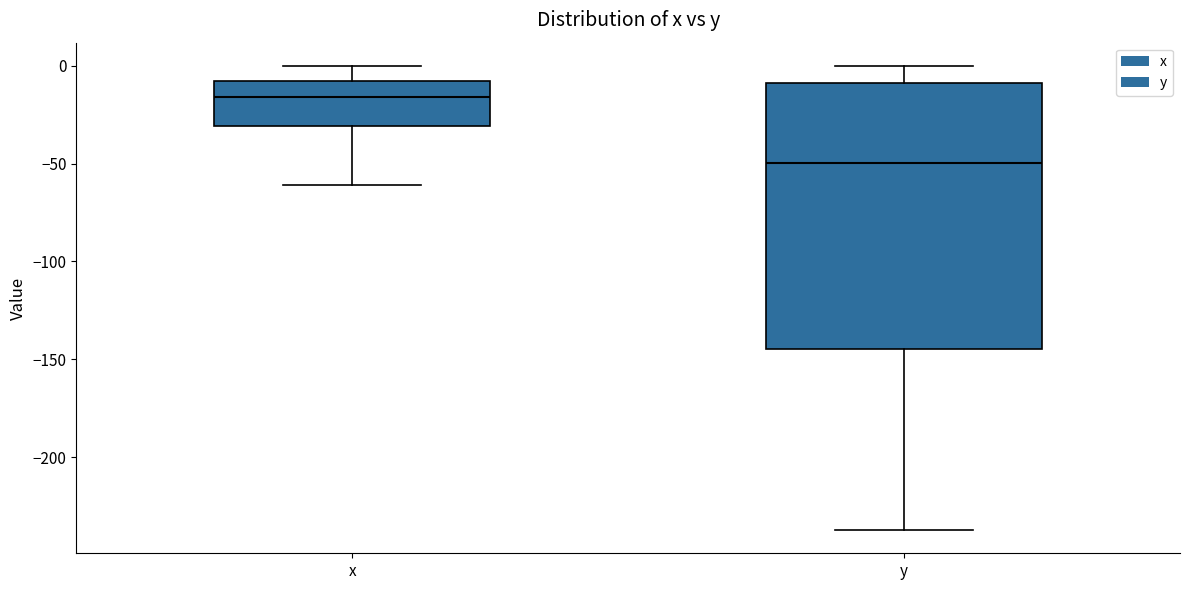

Where is the upper edge of the box for x on the y-axis? The values are not printed on the chart, so give them approximately, as read against the axis.

-10